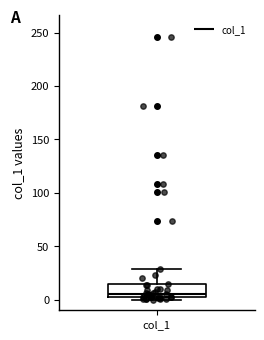

Read this box plot against the y-axis: the position of the median line, the range covered by the box, and the ends of both whiskers. The values are not printed on the chart, so give them approximately, as read against the axis.

median 5, box 0 to 15, whiskers 0 (just below the box's lower edge) to 30